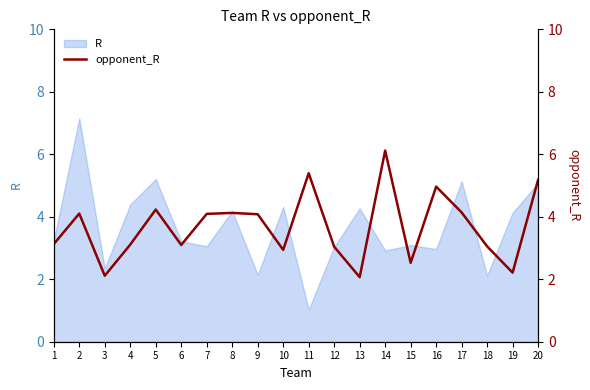

What is the highest value of the R series?

7.2